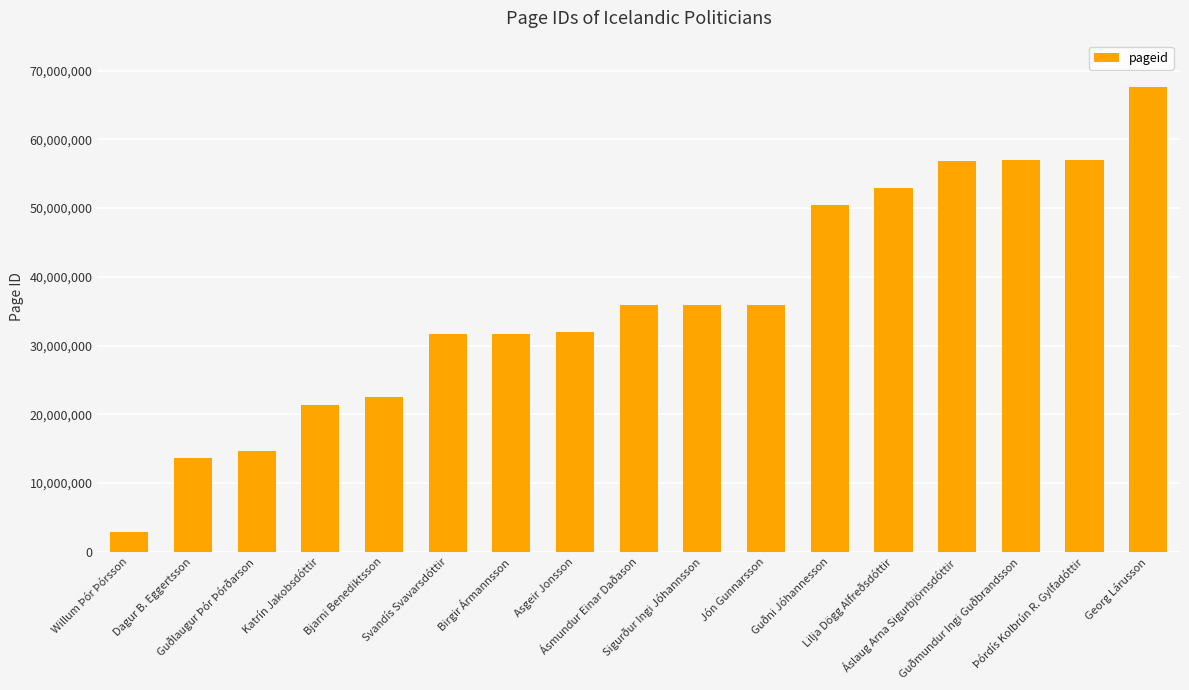

What is the minimum value shown in the chart?

2810074